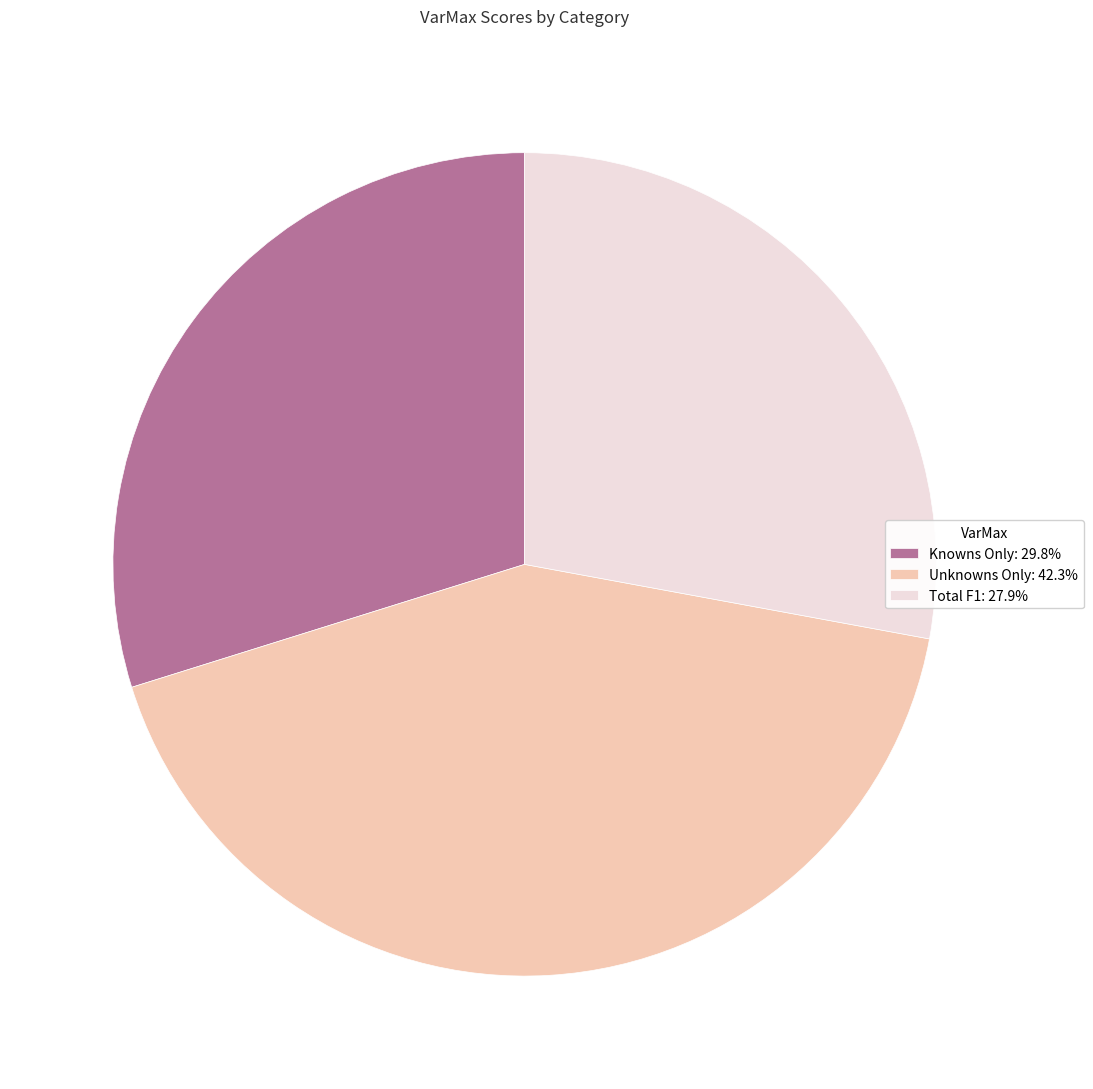

Count the number of slices in the pie.

3